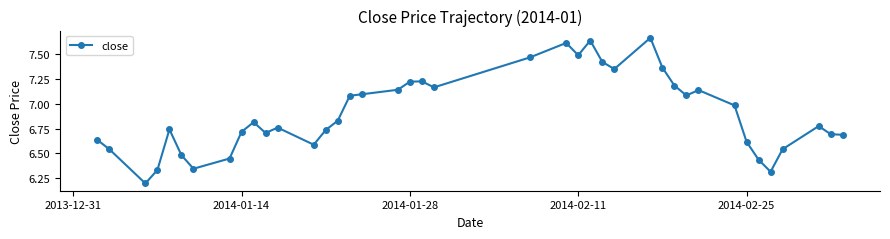

What is the minimum value shown in the chart?

6.2